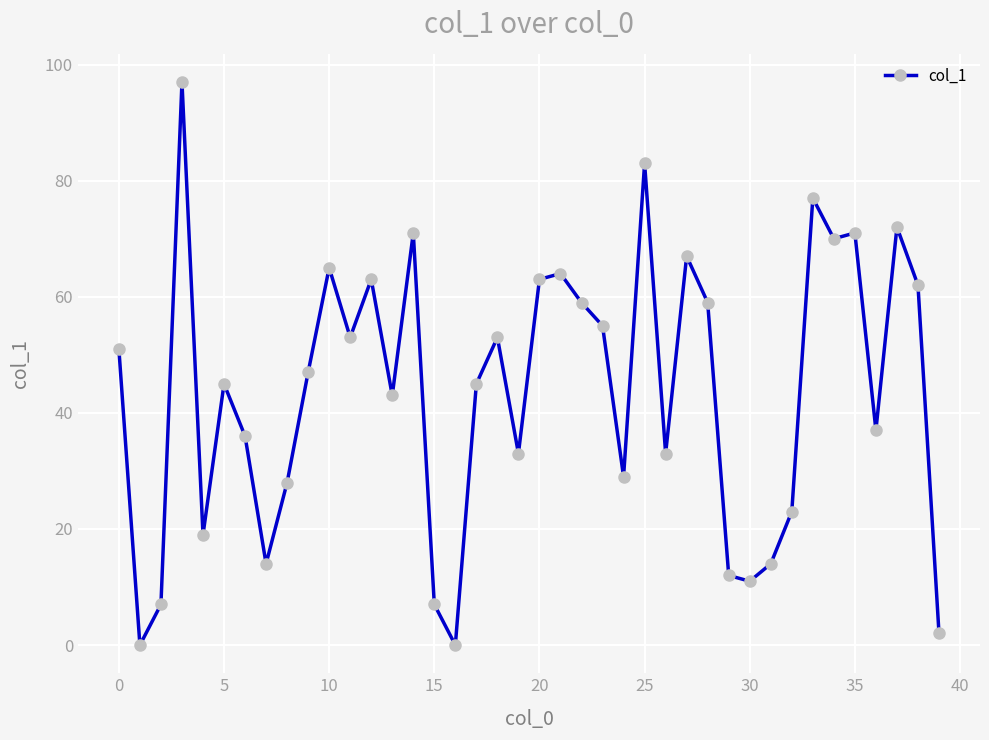

What is the average value?

44